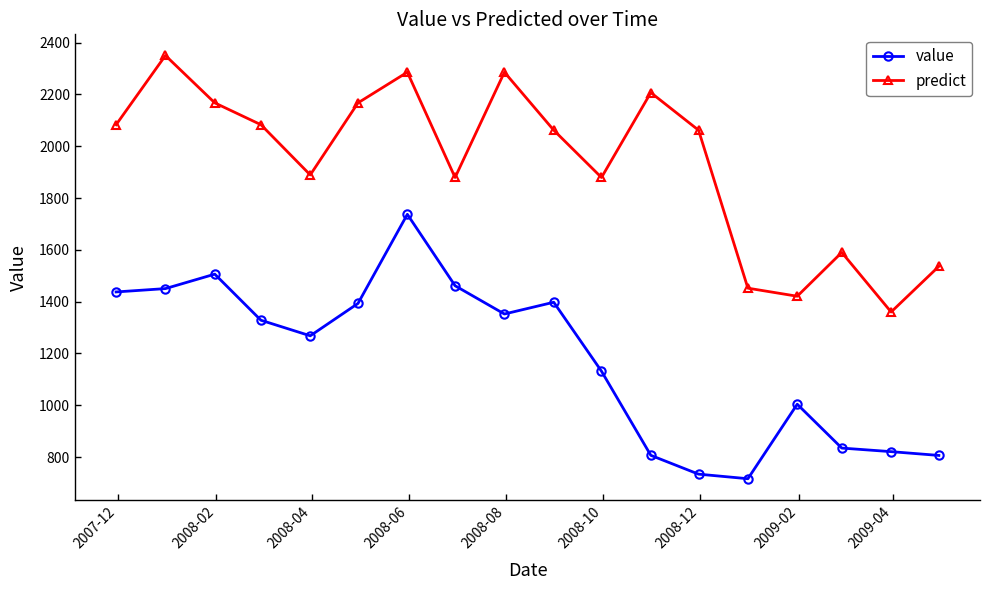

What is the sum of all value values?

21183.3